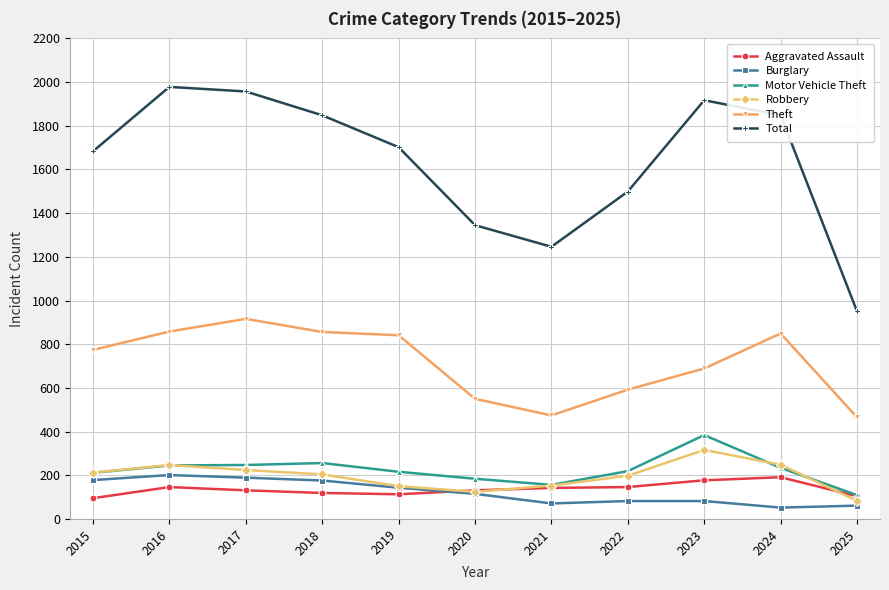

True or false: Aggravated Assault and Theft cross at least once.

False